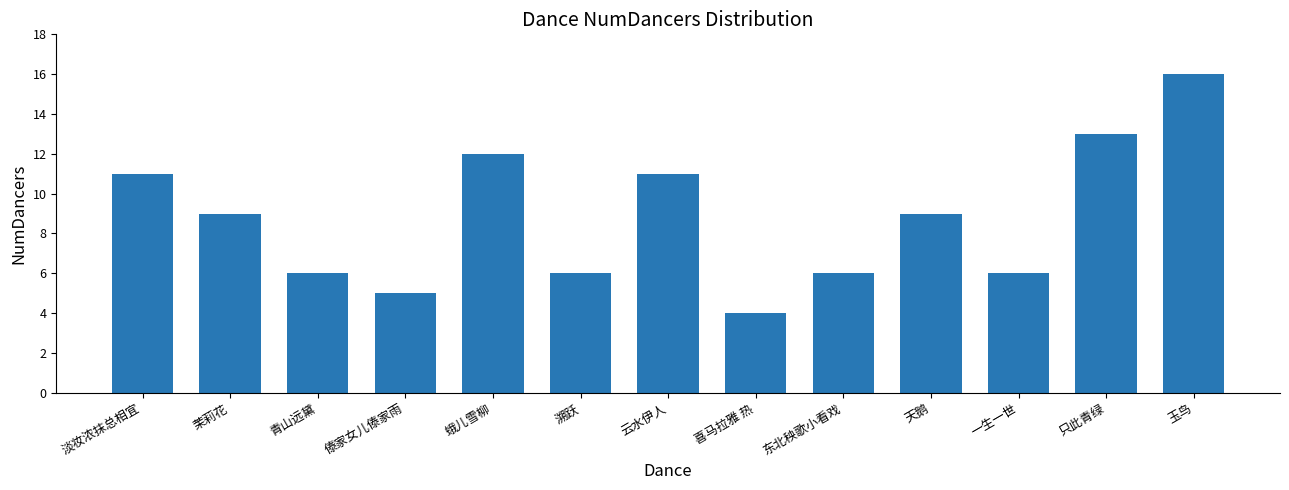

What is the ratio of the value at 溯跃 to the value at 淡妆浓抹总相宜?

0.5